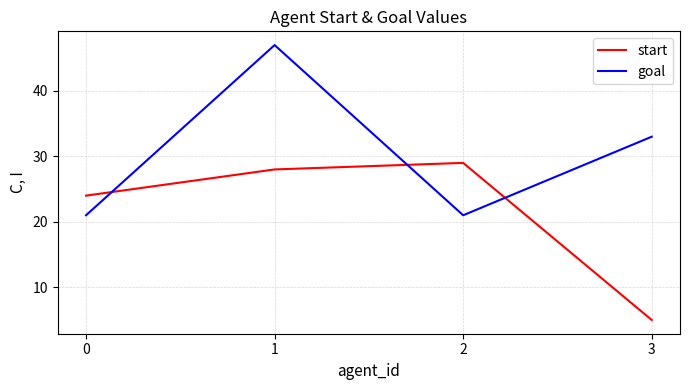

At which label does goal first exceed 33?

1